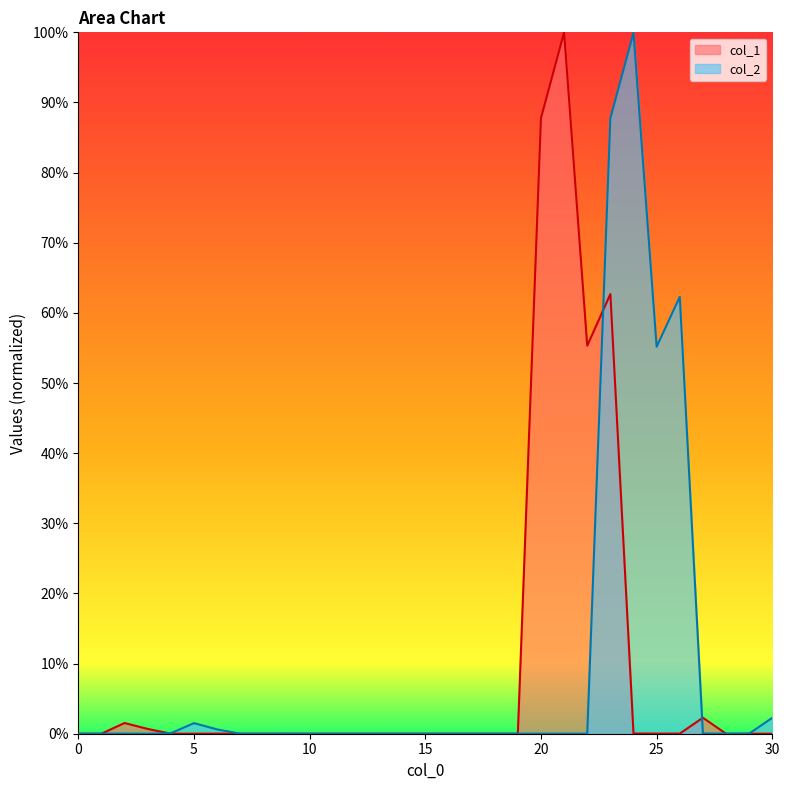

At 29, list the series in order from smallest to largest.

col_1, col_2